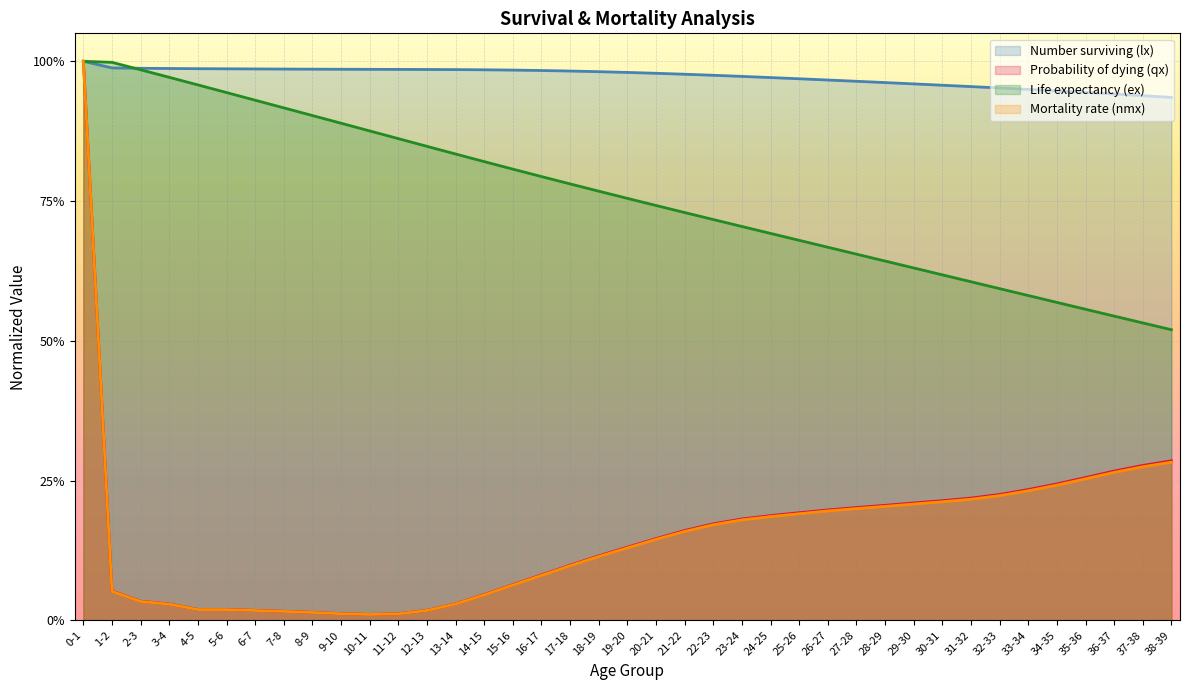

What is the value of the ex point at the 2nd from the left?

1.0